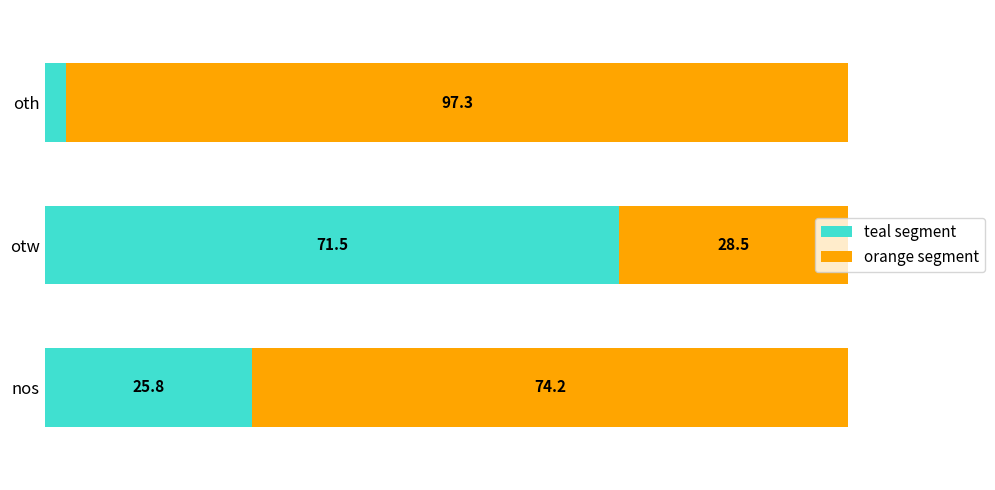

List the labels in order of teal segment value, largest first.

otw, nos, oth